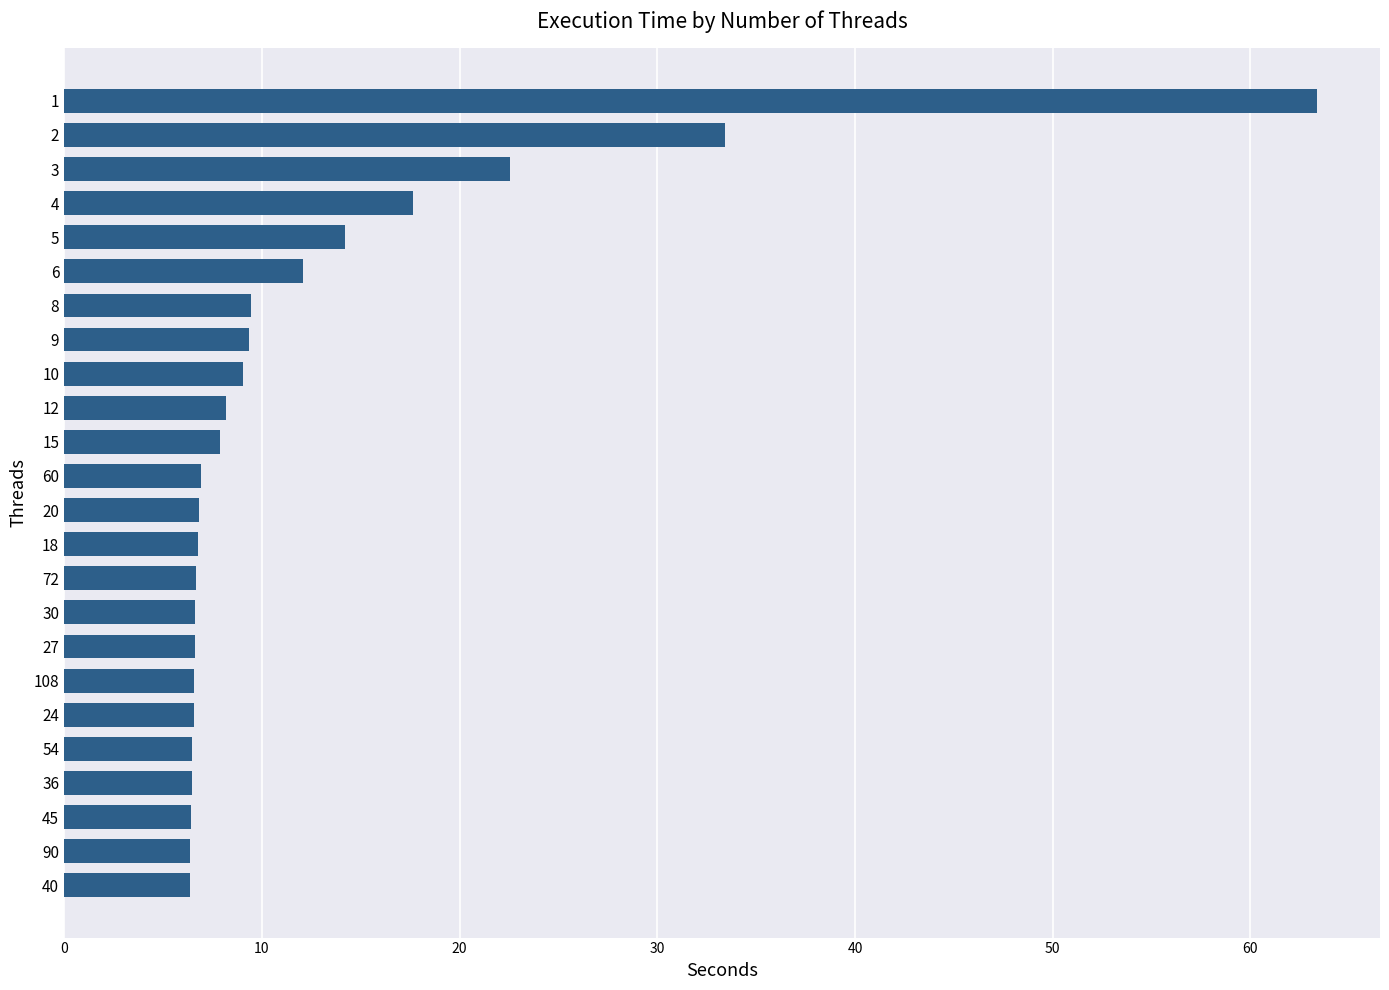

What is the ratio of the value at 36 to the value at 6?

0.5